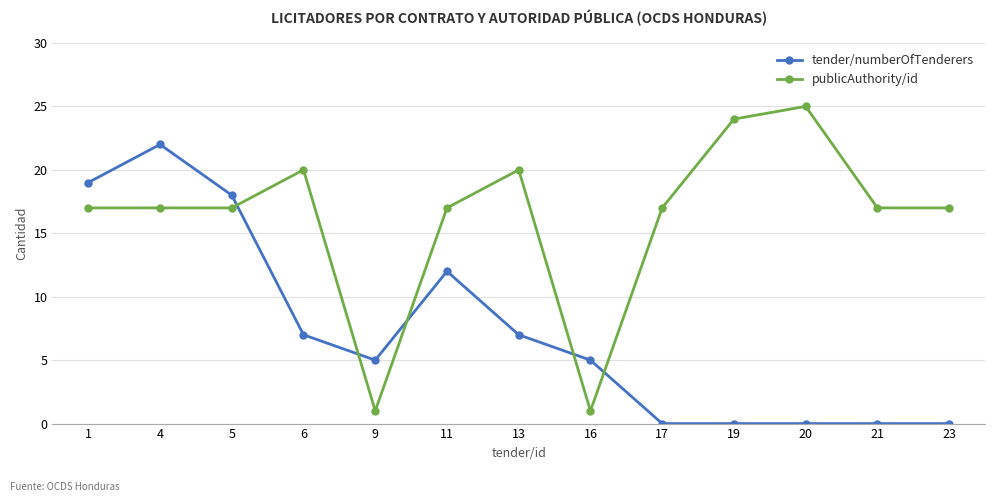

How many lines are shown in the chart?

2